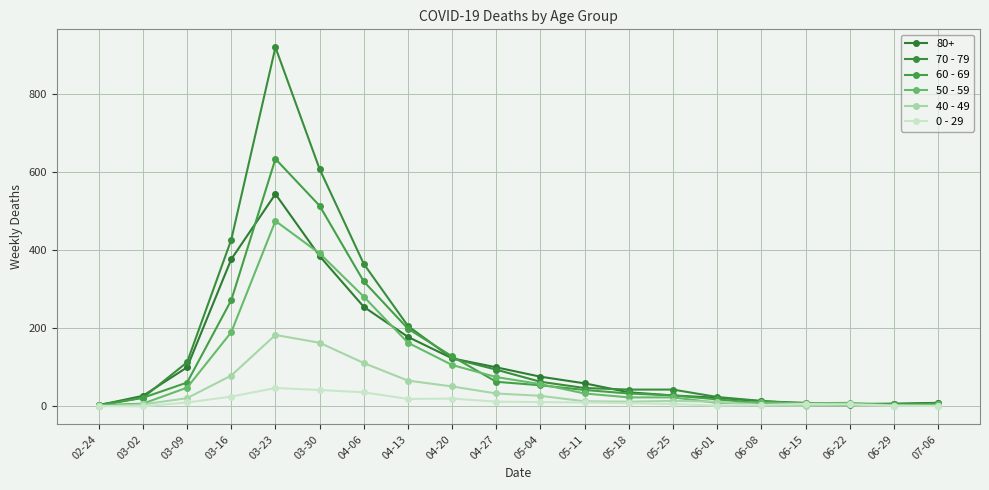

How many lines are shown in the chart?

6